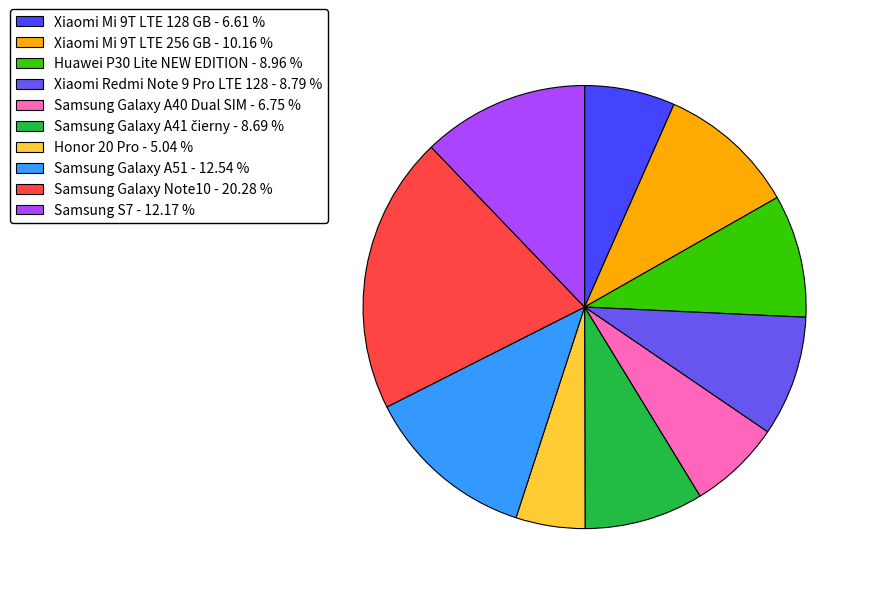

Do Samsung Galaxy A51 - 12.54 % and Xiaomi Redmi Note 9 Pro LTE 128 - 8.79 % together represent more than half of the pie?

No